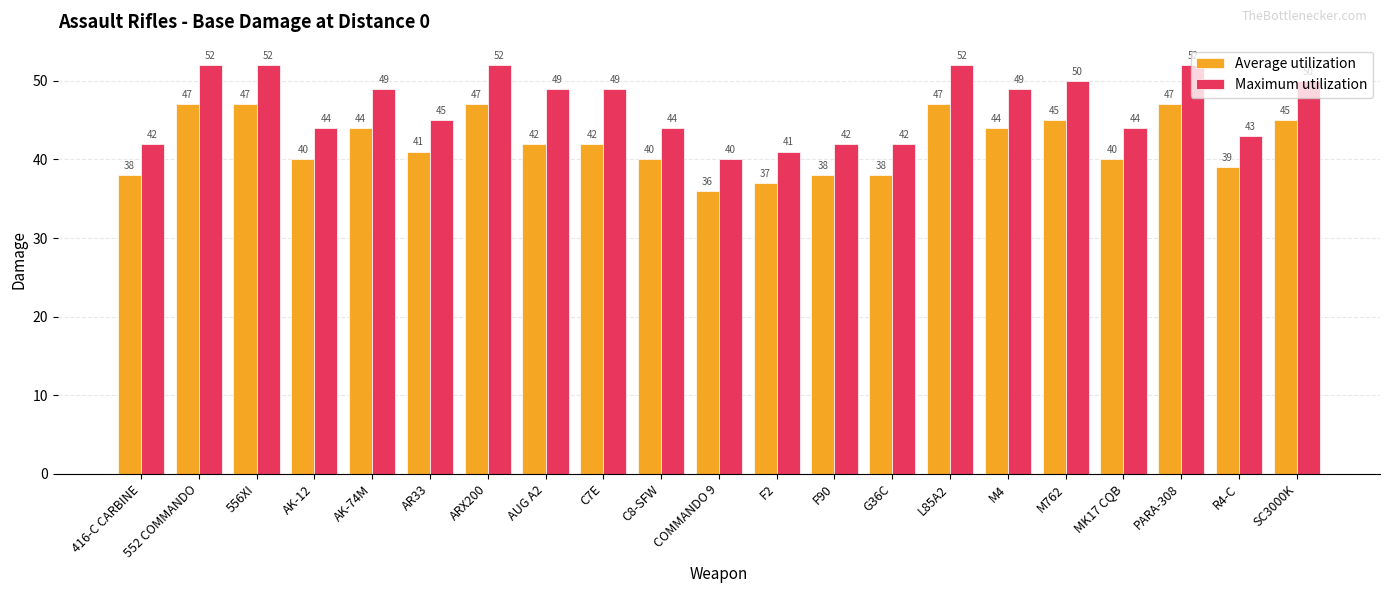

What is the maximum value for Average utilization?

47